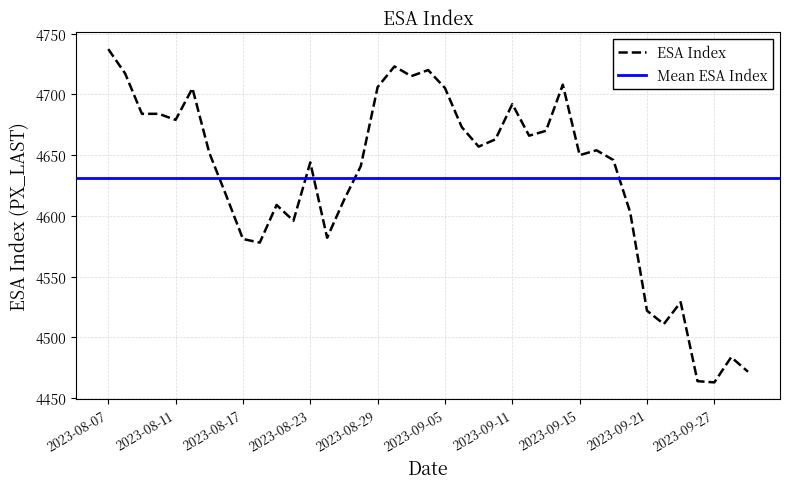

How many points are higher than both their immediate neighbors (excluding endpoints)?

10